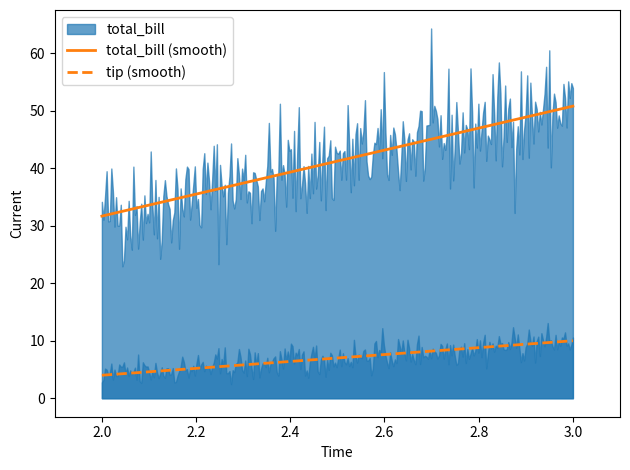

True or false: total_bill (smooth) and tip (smooth) intersect in this chart.

False